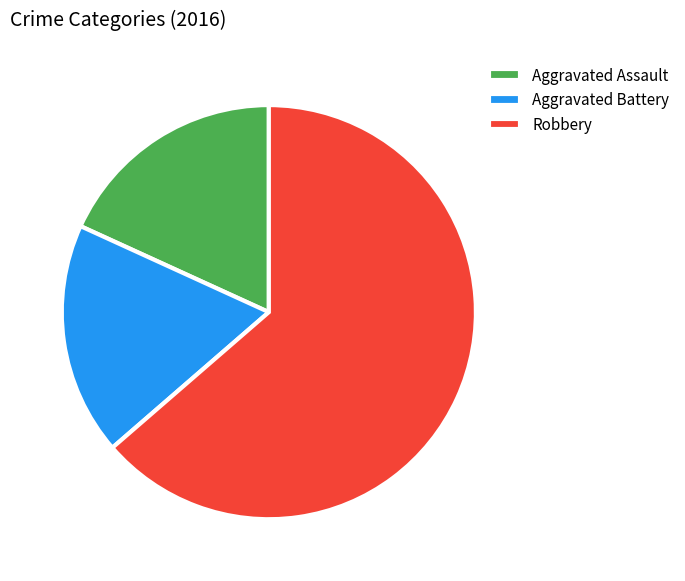

Is there a majority slice in this chart?

Yes